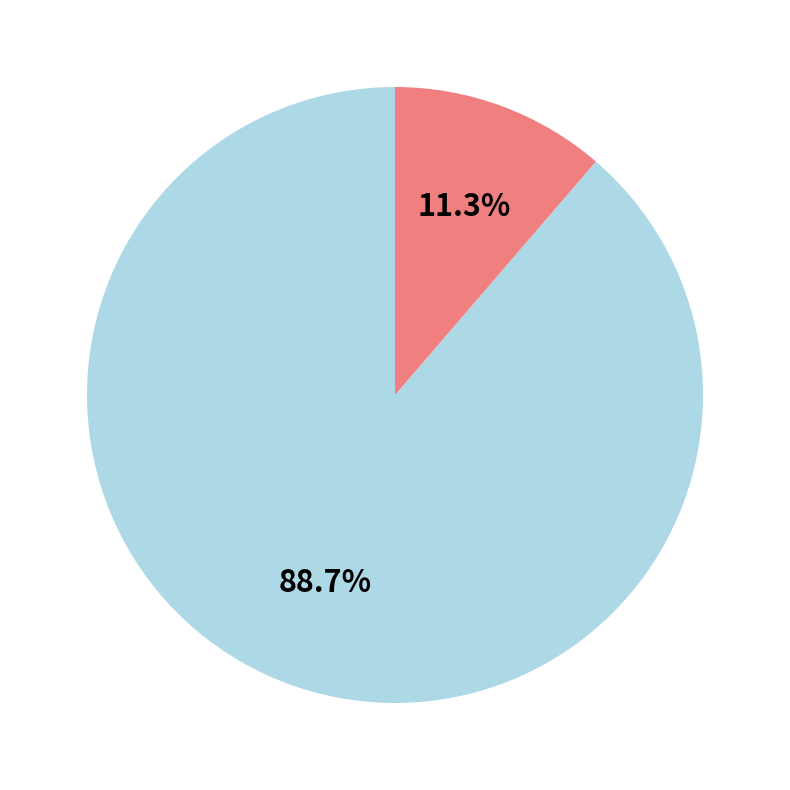

Is there a majority slice in this chart?

Yes